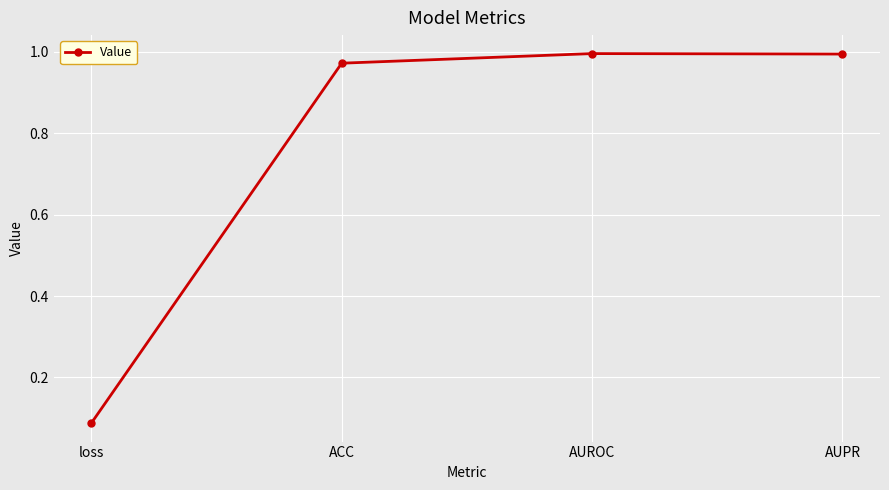

What is the label of the 4th point from the left?

AUPR